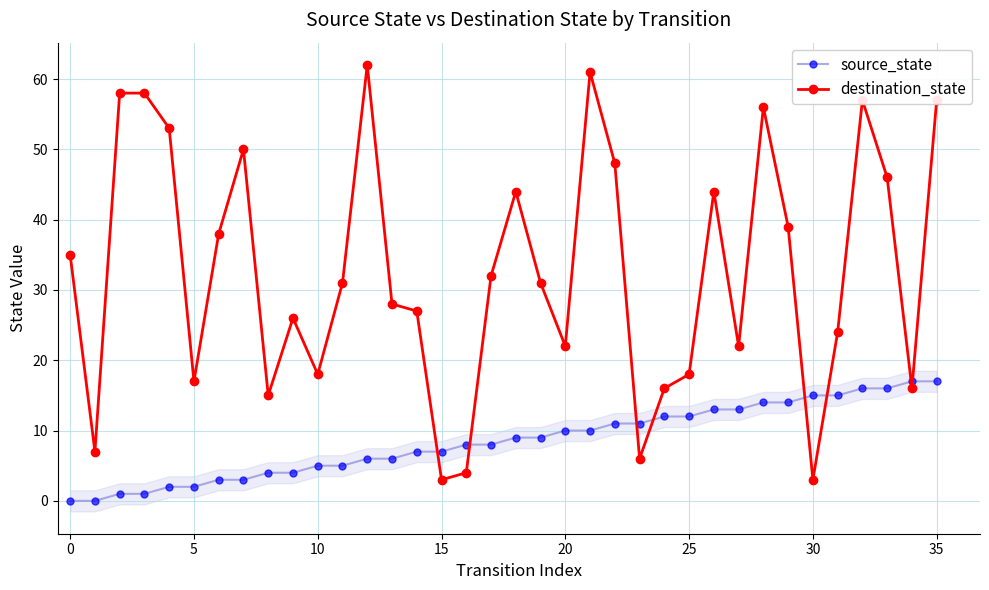

Is it true that source_state equals 17 at 35?

True